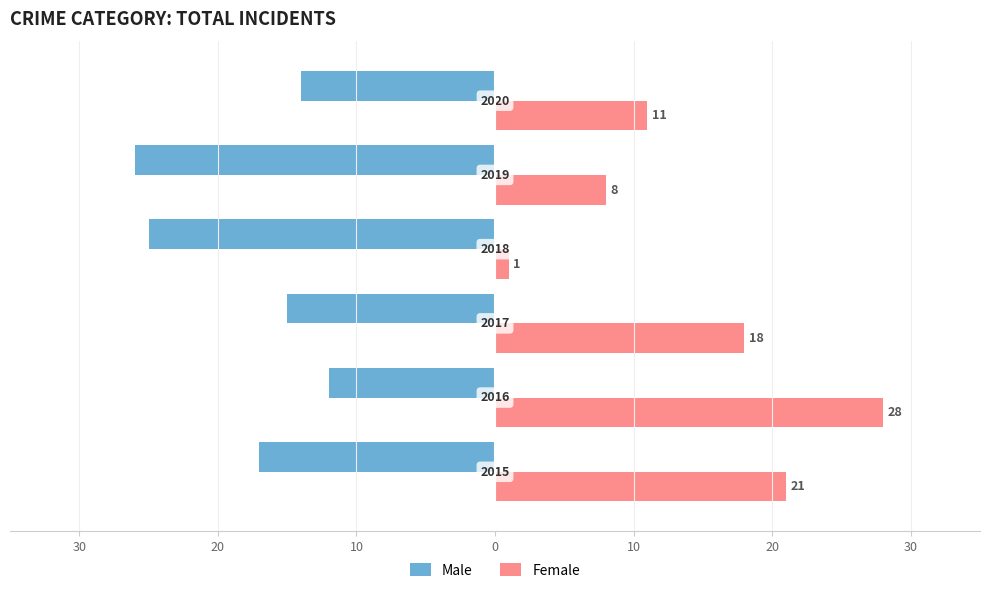

What are all the series names shown in the legend?

Male, Female